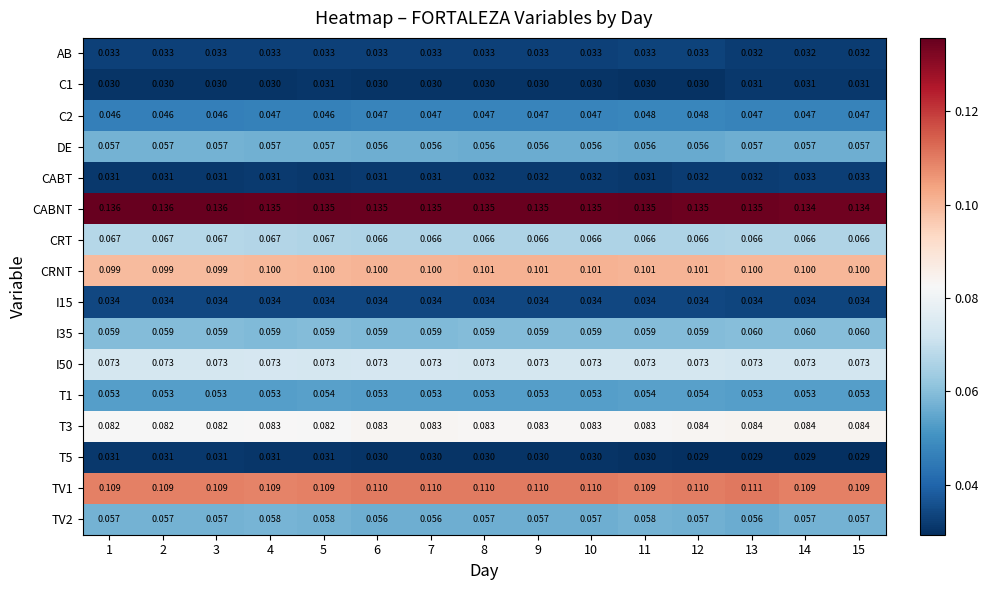

Which series has the largest total across all categories?

CABNT